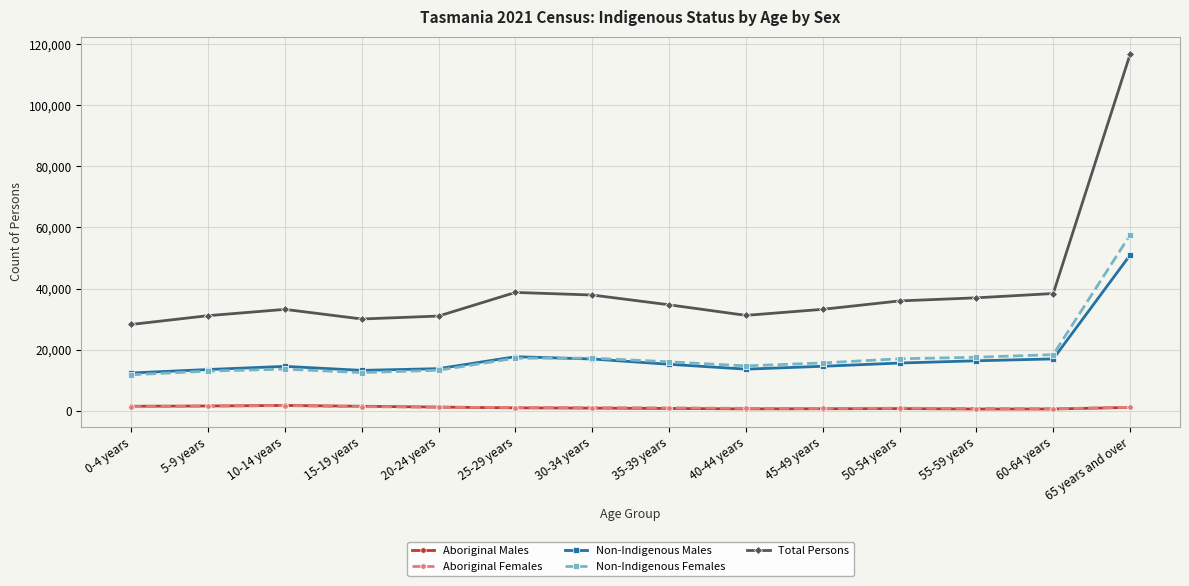

True or false: Non-Indigenous Females has a value of 20868 at 10-14 years.

False